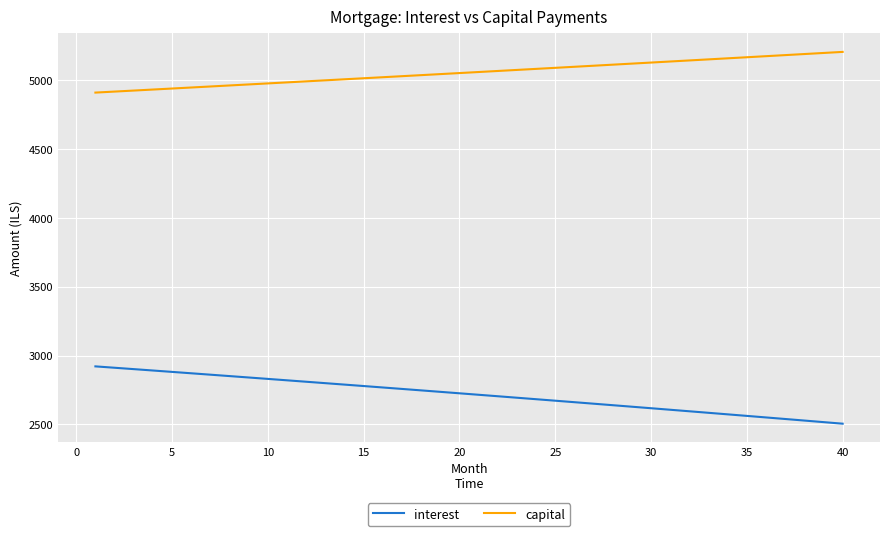

List the series in order of their overall mean, highest first.

capital, interest